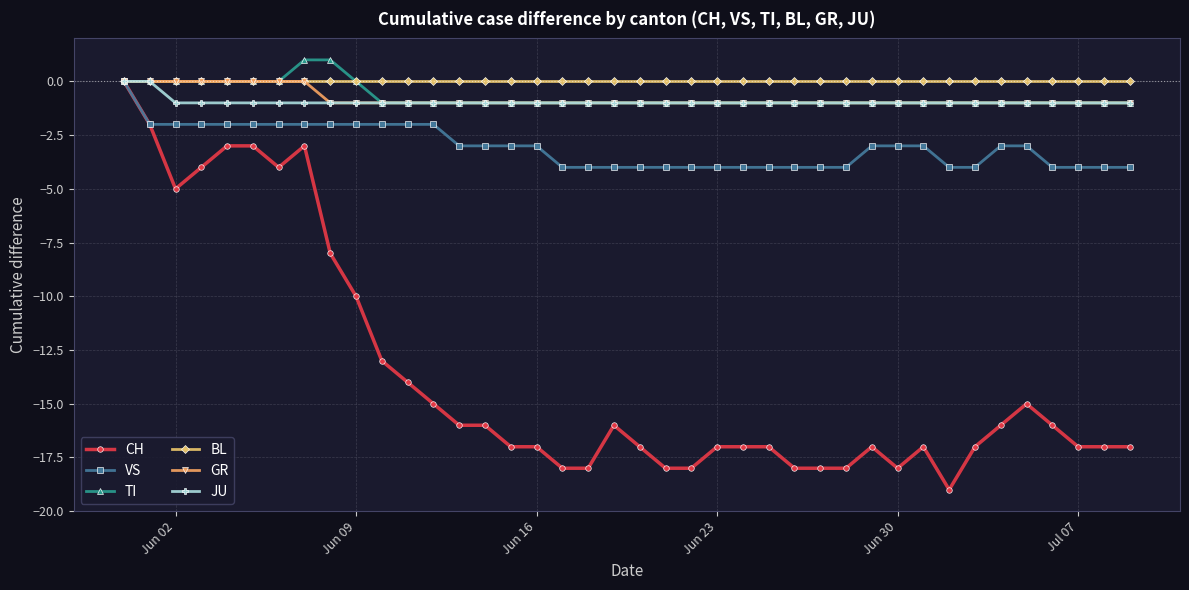

What is the minimum value shown in the chart?

-19